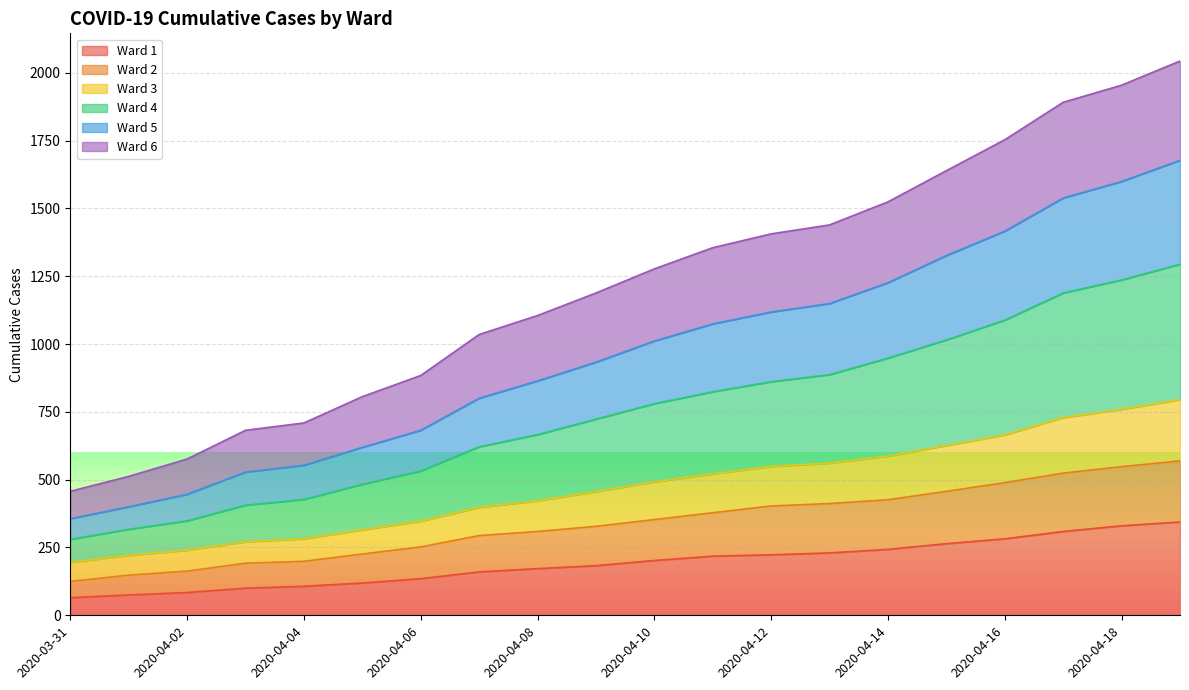

Is the value of Ward 2 at 2020-04-17 greater than the value of Ward 1 at 2020-04-09?

Yes